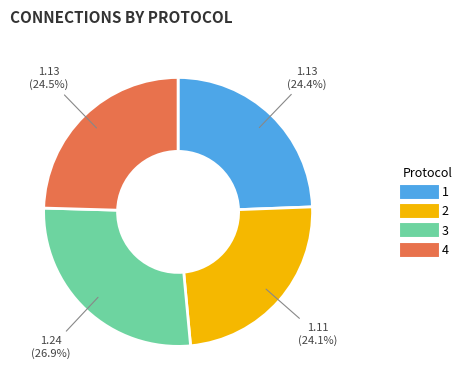

What percentage do 2 and 3 together represent?

51.1%